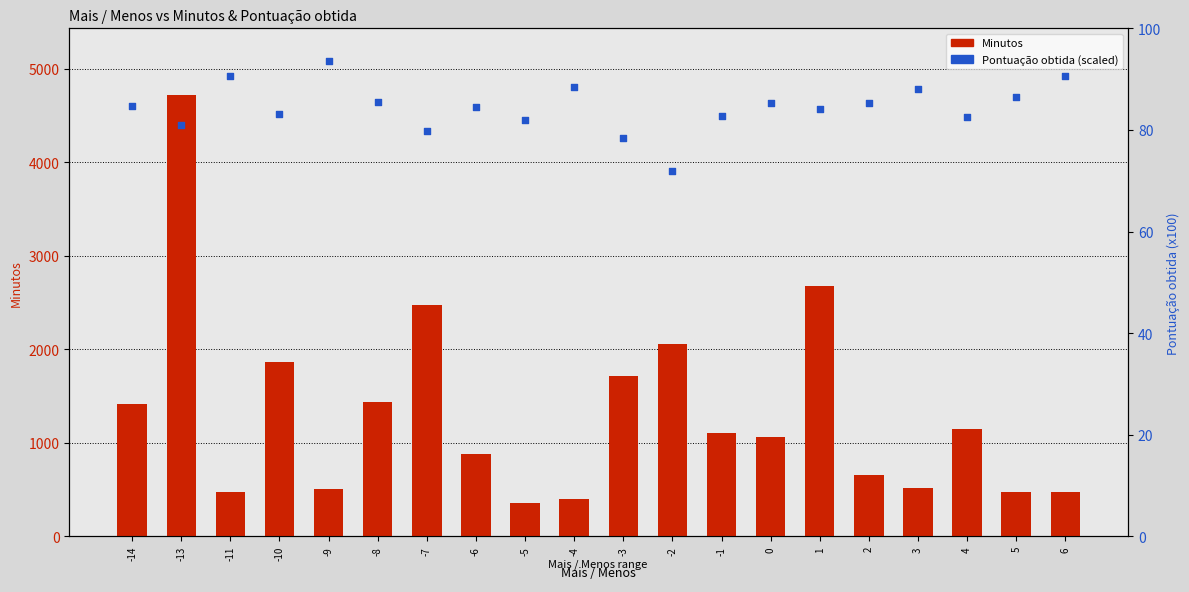

Which series has the largest Y range (max minus min)?

Minutos